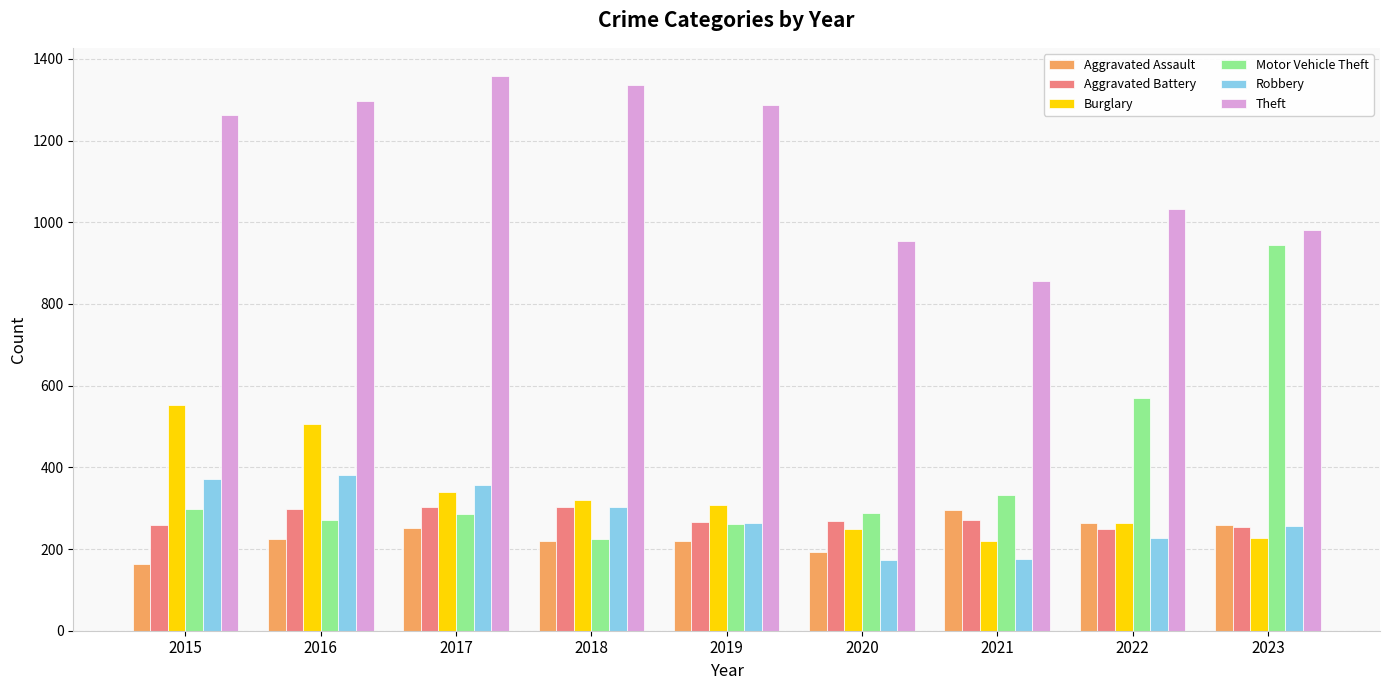

What is the value of the Burglary bar at the 1st from the left?

552